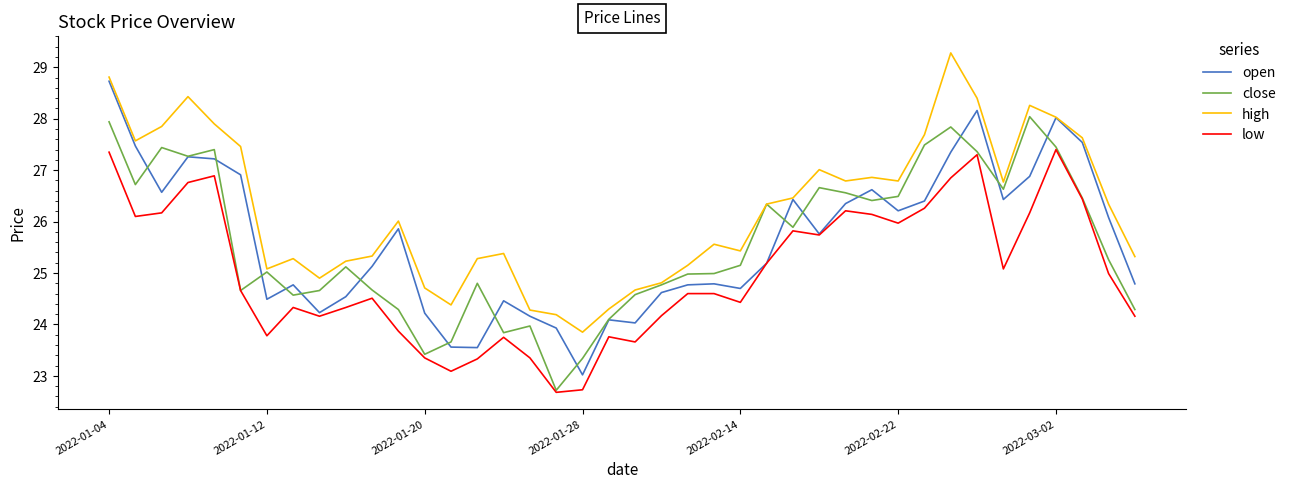

True or false: low and high cross at least once.

False